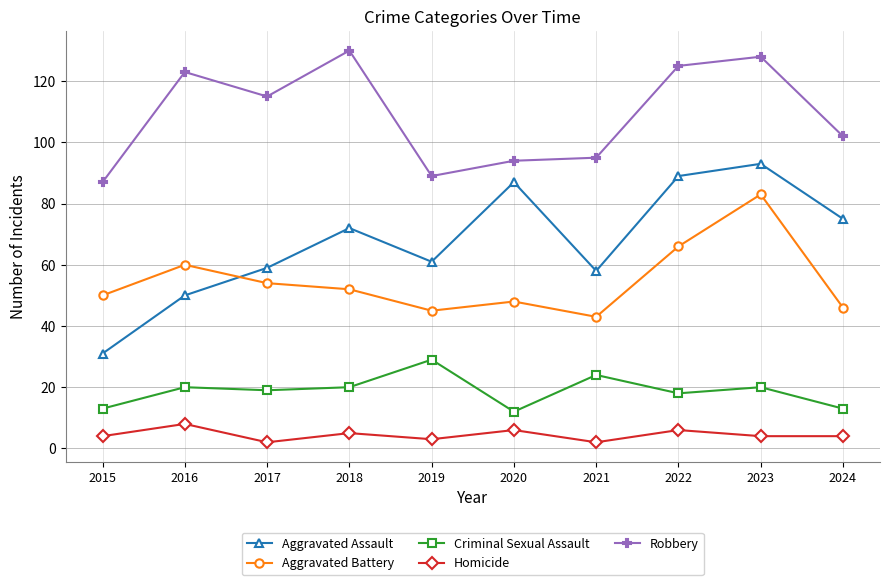

True or false: Robbery and Aggravated Assault cross at least once.

False